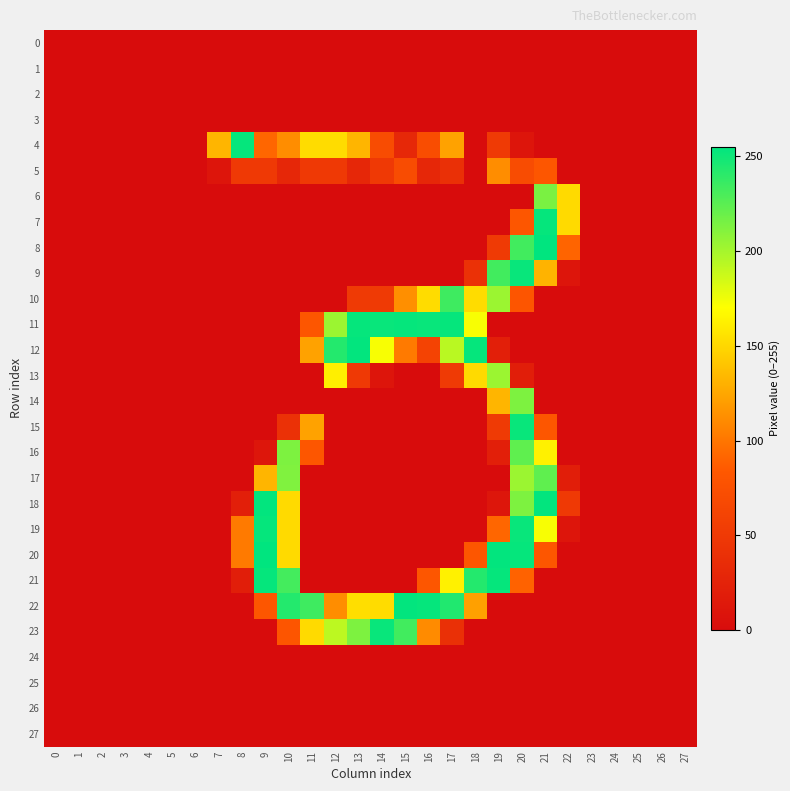

At which category is the sum across all series the highest?

20